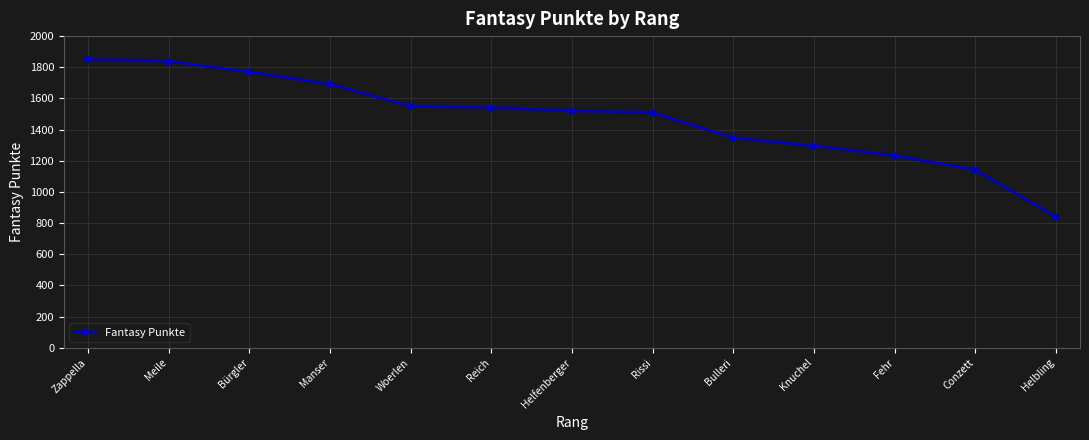

Which has a higher value, Bulleri or Manser?

Manser